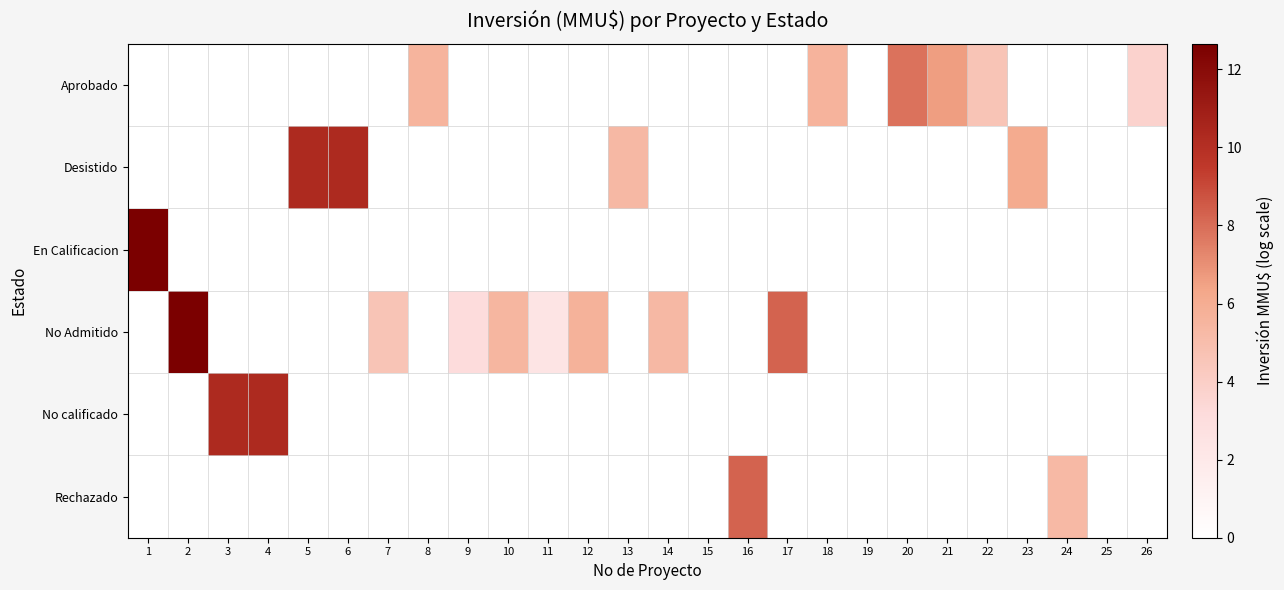

Reading left to right, transcribe all the data shown in this chart.

Aprobado: 1=0.0	2=0.0	3=0.0	4=0.0	5=0.0	6=0.0	7=0.0	8=5.6	9=0.0	10=0.0	11=0.0	12=0.0	13=0.0	14=0.0	15=0.0	16=0.0	17=0.0	18=5.6	19=0.0	20=7.8	21=6.6	22=4.6	23=0.0	24=0.0	25=0.0	26=3.7
Desistido: 1=0.0	2=0.0	3=0.0	4=0.0	5=10.3	6=10.3	7=0.0	8=0.0	9=0.0	10=0.0	11=0.0	12=0.0	13=5.3	14=0.0	15=0.0	16=0.0	17=0.0	18=0.0	19=0.0	20=0.0	21=0.0	22=0.0	23=6.1	24=0.0	25=0.0	26=0.0
En Calificacion: 1=12.7	2=0.0	3=0.0	4=0.0	5=0.0	6=0.0	7=0.0	8=0.0	9=0.0	10=0.0	11=0.0	12=0.0	13=0.0	14=0.0	15=0.0	16=0.0	17=0.0	18=0.0	19=0.0	20=0.0	21=0.0	22=0.0	23=0.0	24=0.0	25=0.0	26=0.0
No Admitido: 1=0.0	2=12.7	3=0.0	4=0.0	5=0.0	6=0.0	7=4.6	8=0.0	9=3.1	10=5.5	11=2.4	12=5.7	13=0.0	14=5.3	15=0.0	16=0.0	17=8.3	18=0.0	19=0.0	20=0.0	21=0.0	22=0.0	23=0.0	24=0.0	25=0.0	26=0.0
No calificado: 1=0.0	2=0.0	3=10.3	4=10.3	5=0.0	6=0.0	7=0.0	8=0.0	9=0.0	10=0.0	11=0.0	12=0.0	13=0.0	14=0.0	15=0.0	16=0.0	17=0.0	18=0.0	19=0.0	20=0.0	21=0.0	22=0.0	23=0.0	24=0.0	25=0.0	26=0.0
Rechazado: 1=0.0	2=0.0	3=0.0	4=0.0	5=0.0	6=0.0	7=0.0	8=0.0	9=0.0	10=0.0	11=0.0	12=0.0	13=0.0	14=0.0	15=0.0	16=8.3	17=0.0	18=0.0	19=0.0	20=0.0	21=0.0	22=0.0	23=0.0	24=5.3	25=0.0	26=0.0